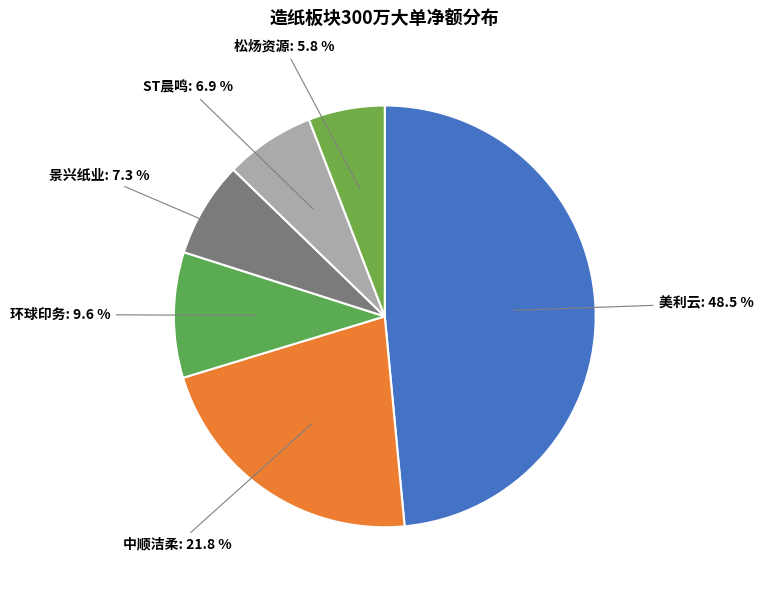

Is it true that ST晨鸣 is 1% of the pie?

False